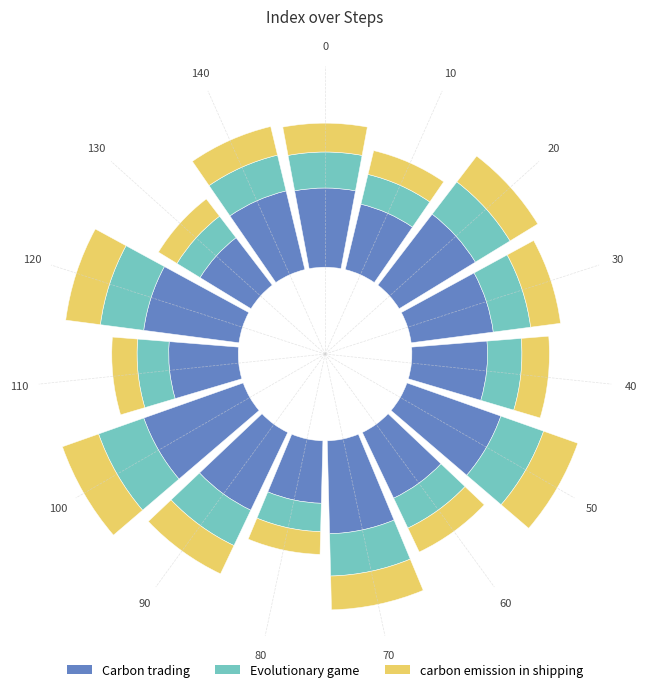

What are all the series names shown in the legend?

Carbon trading, Evolutionary game, carbon emission in shipping